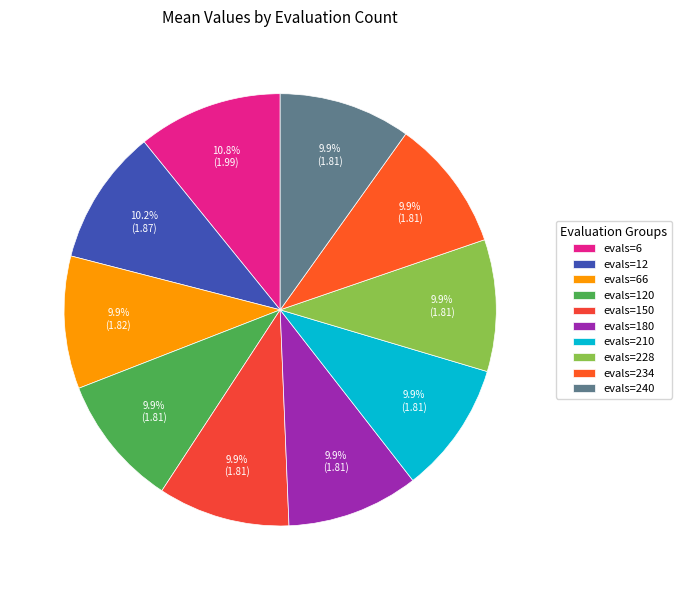

Count the number of slices in the pie.

10